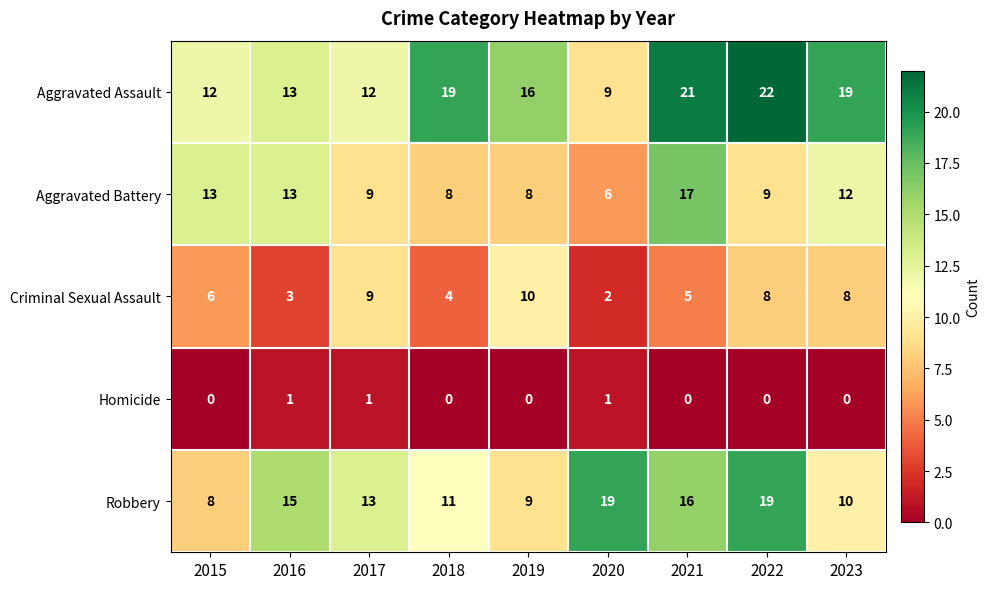

What is the sum of all Aggravated Assault values?

143